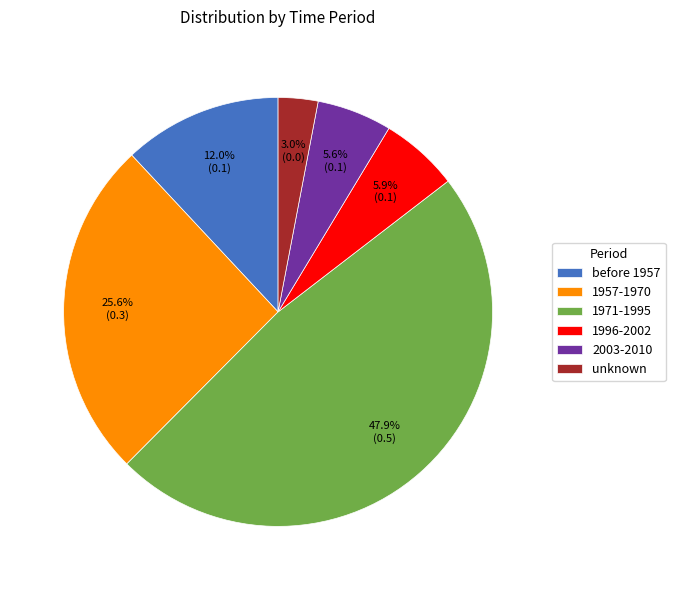

Which category has the smallest portion of the pie?

unknown